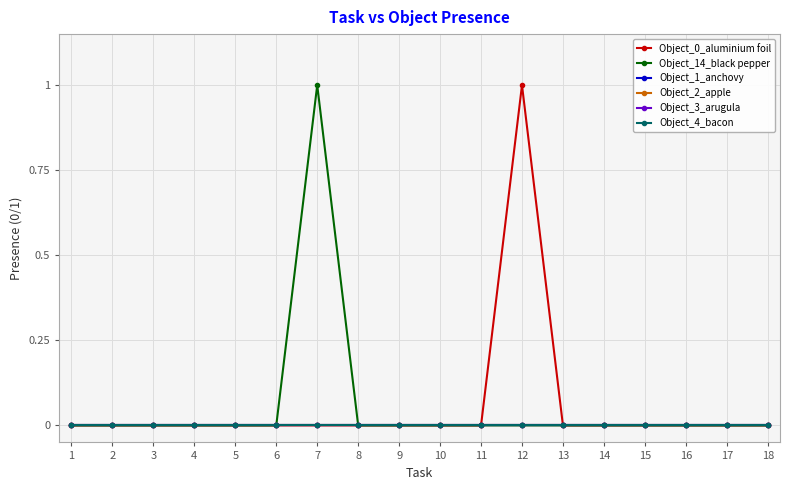

True or false: Object_2_apple and Object_14_black pepper cross at least once.

False